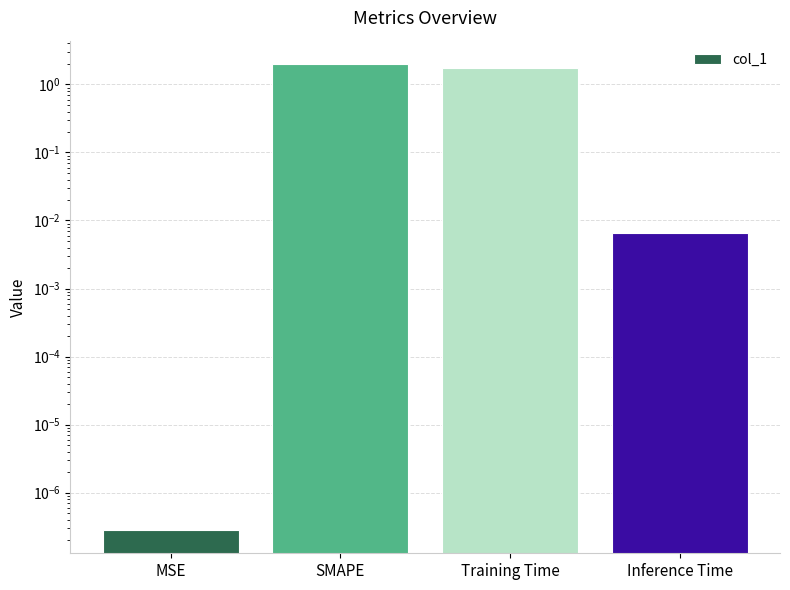

The value at Inference Time is 0.0. True or false?

True